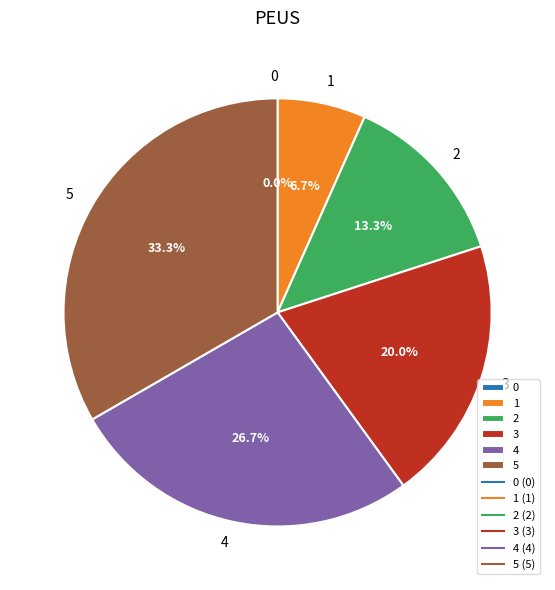

Rank the categories by value from lowest to highest.

0, 1, 2, 3, 4, 5